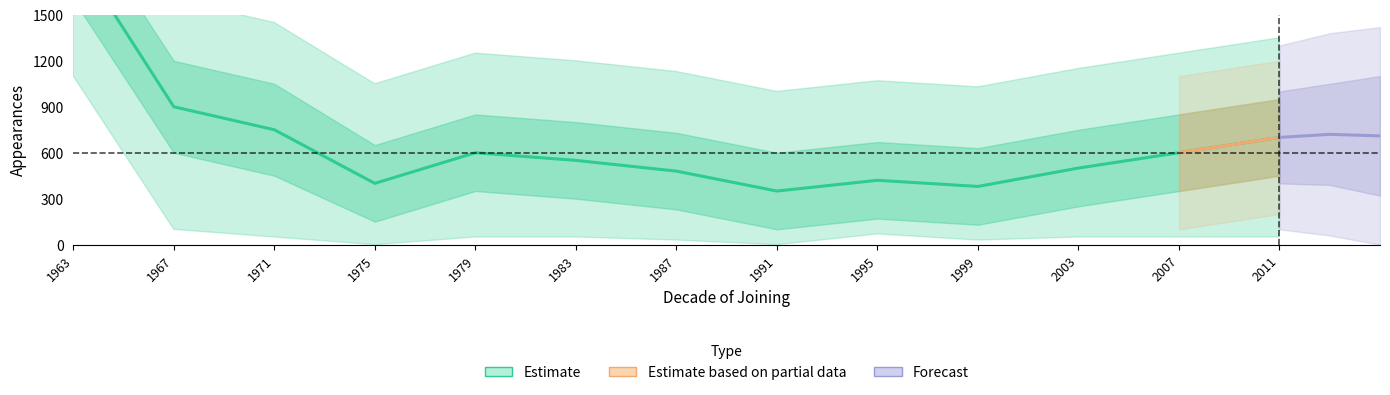

What is the difference between the highest and lowest values at 1973?

1931